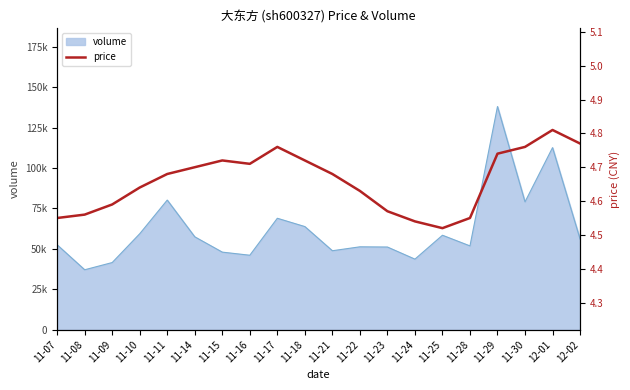

What is the change in value from 11-14 to 12-01?

+0.1